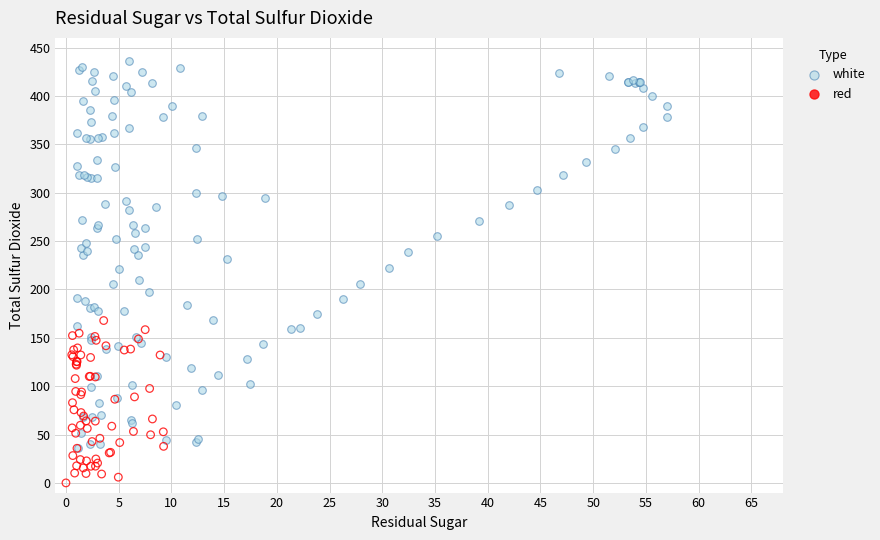

Which series reaches the maximum Y coordinate?

white